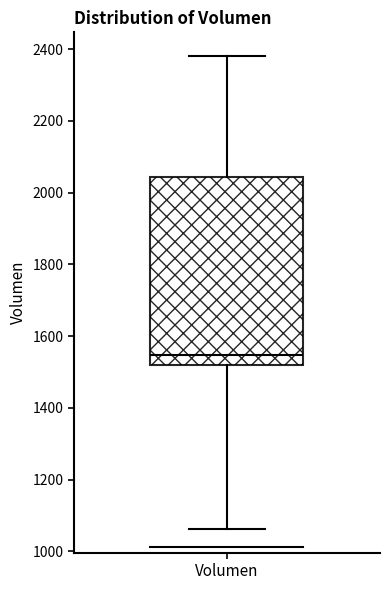

Read this box plot against the y-axis: the position of the median line, the range covered by the box, and the ends of both whiskers. The values are not printed on the chart, so give them approximately, as read against the axis.

median 1540, box 1520 to 2040, whiskers 1060 to 2380